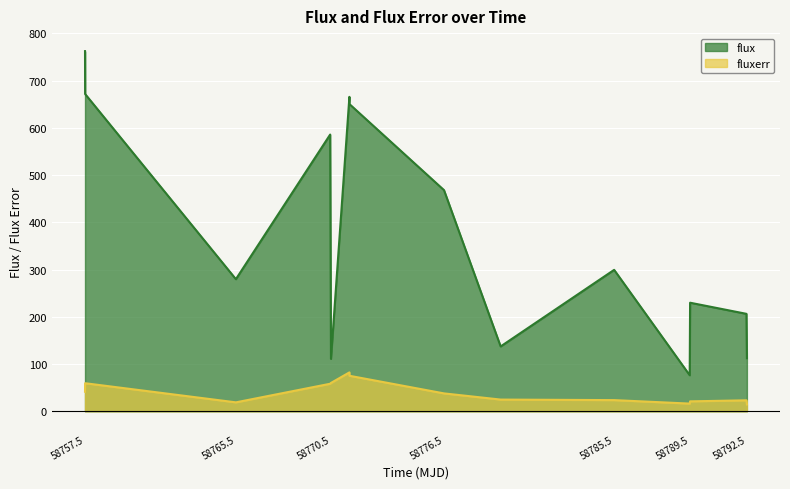

Which series has the widest spread of values?

flux